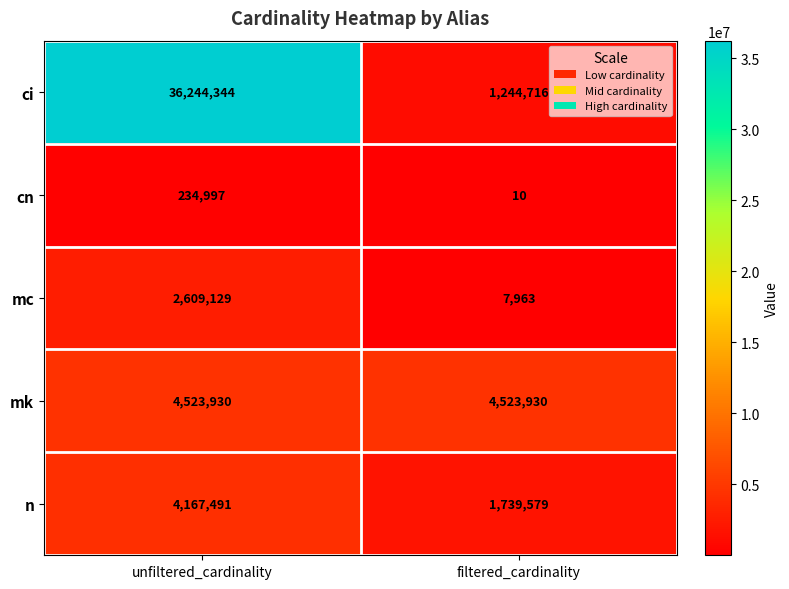

Which category has the lowest value across all series?

filtered_cardinality